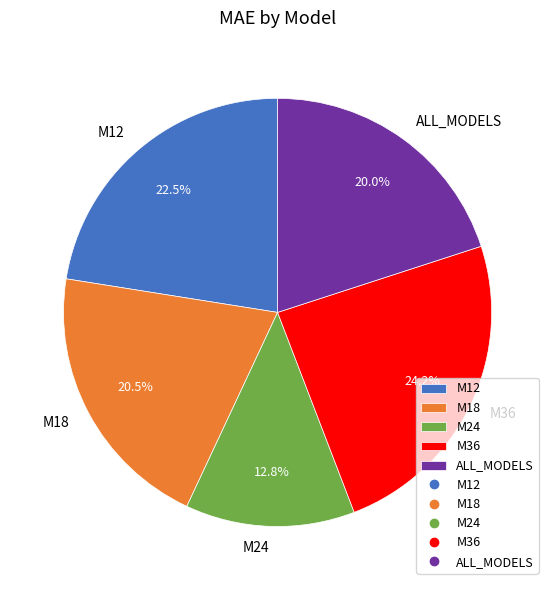

The ALL_MODELS slice represents 20% of the pie. True or false?

True